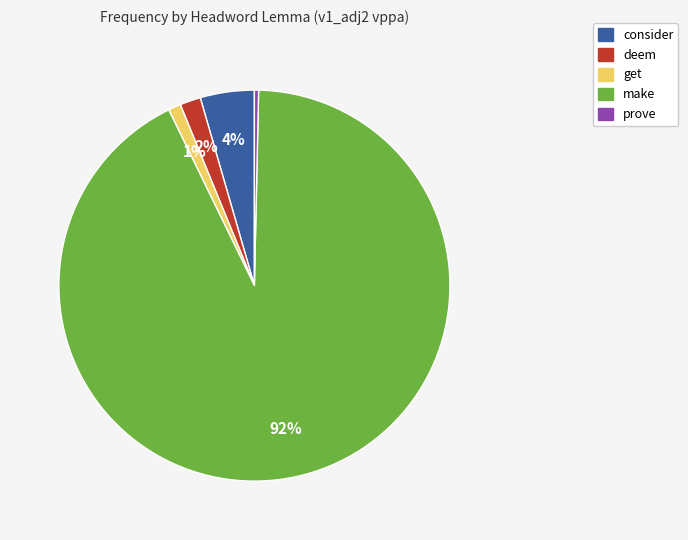

To the nearest percent, what is the average slice percentage?

20%